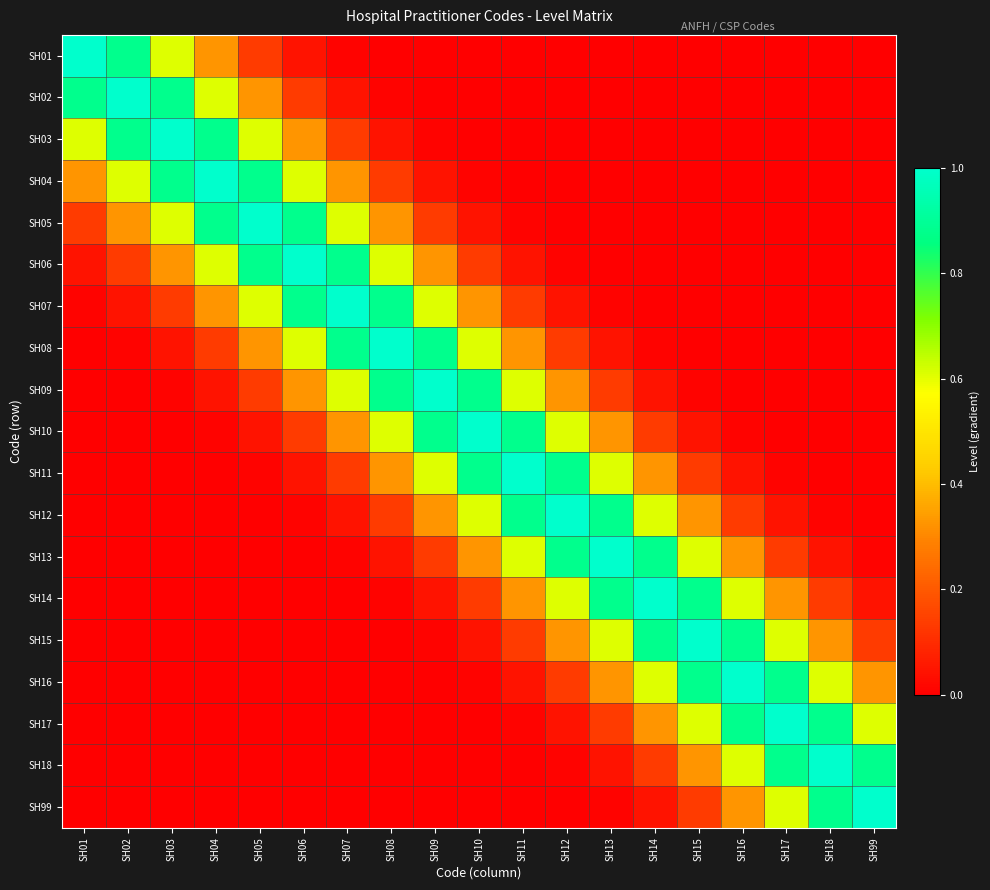

How many data points does each series have?

19